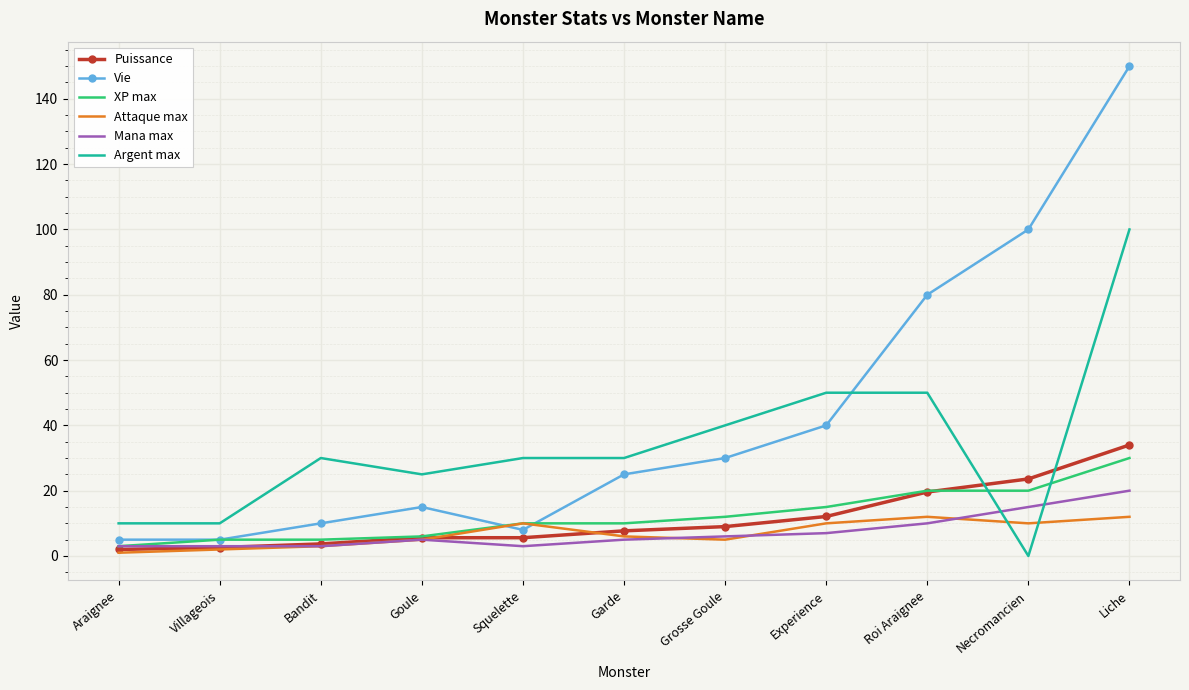

True or false: Argent max has a value of 18.6 at Garde.

False